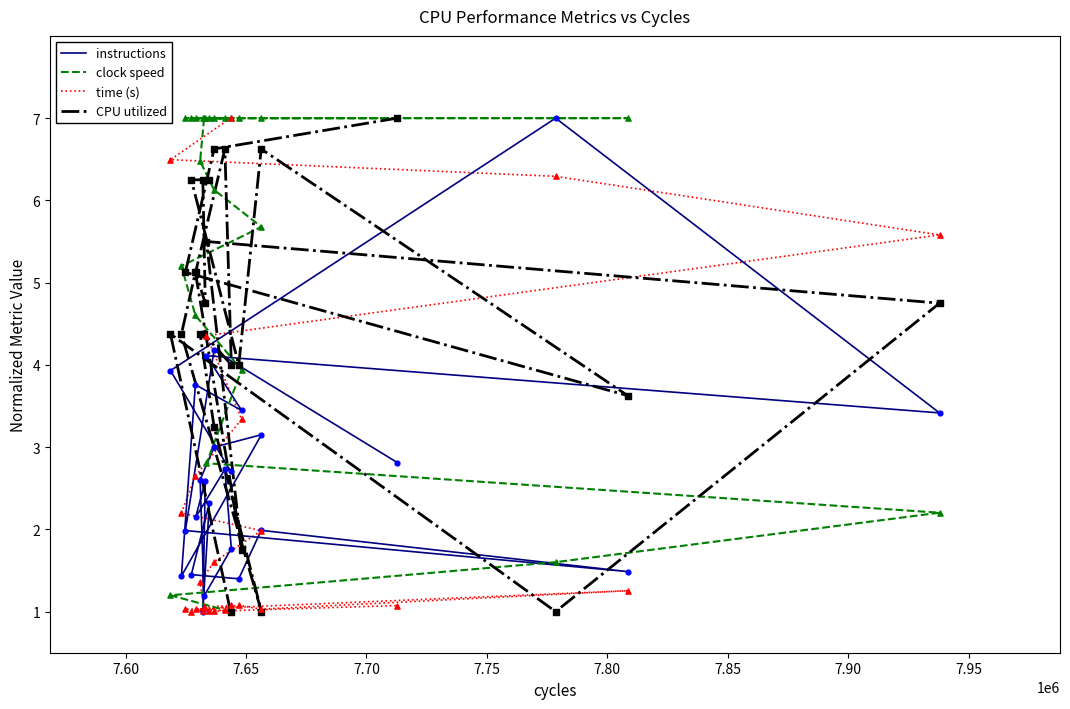

What are all the series names shown in the legend?

instructions, clock speed, time (s), CPU utilized